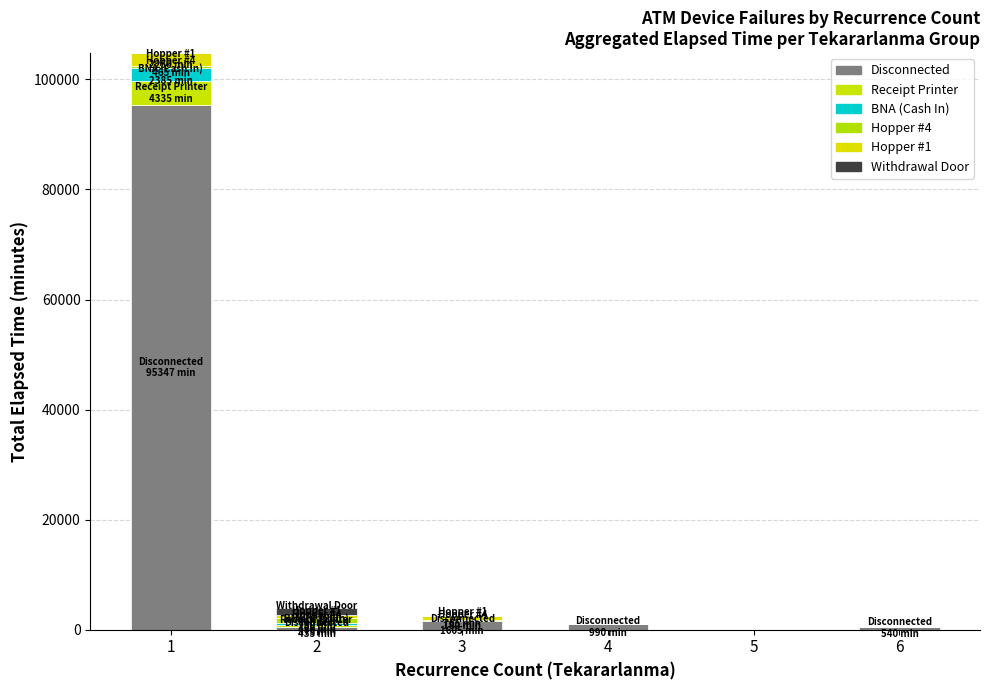

The Disconnected series shows 1605 at 3. True or false?

True